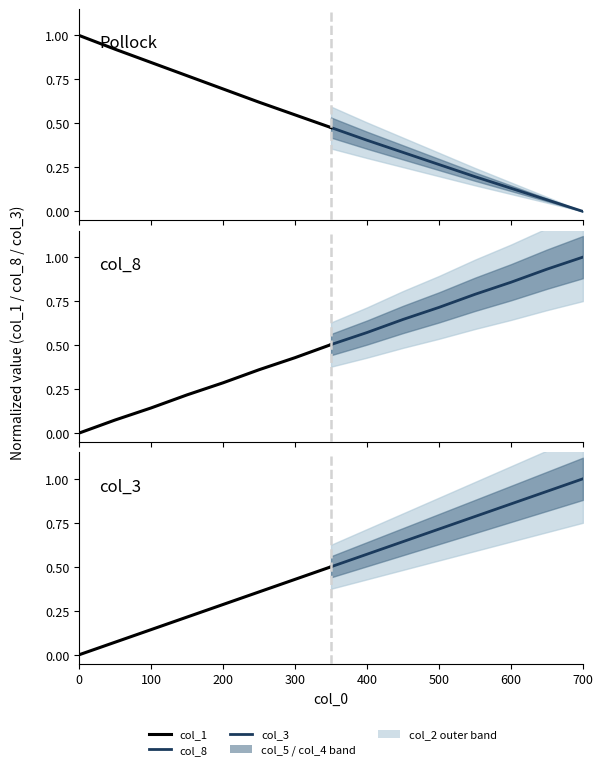

At which category does the chart reach its minimum across all series?

700